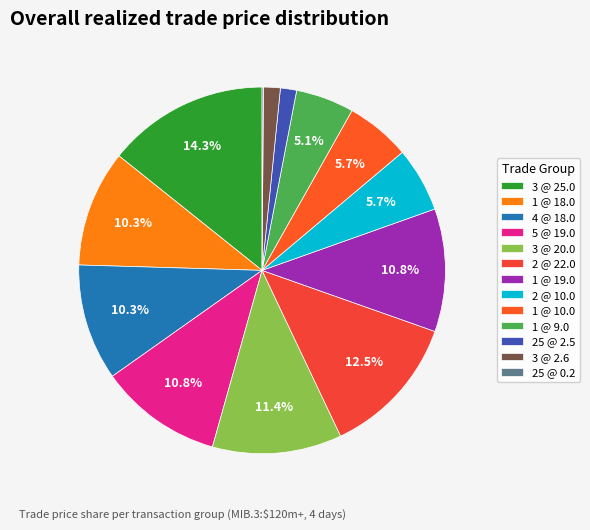

Between 25 @ 2.5 and 2 @ 22.0, which is larger?

2 @ 22.0